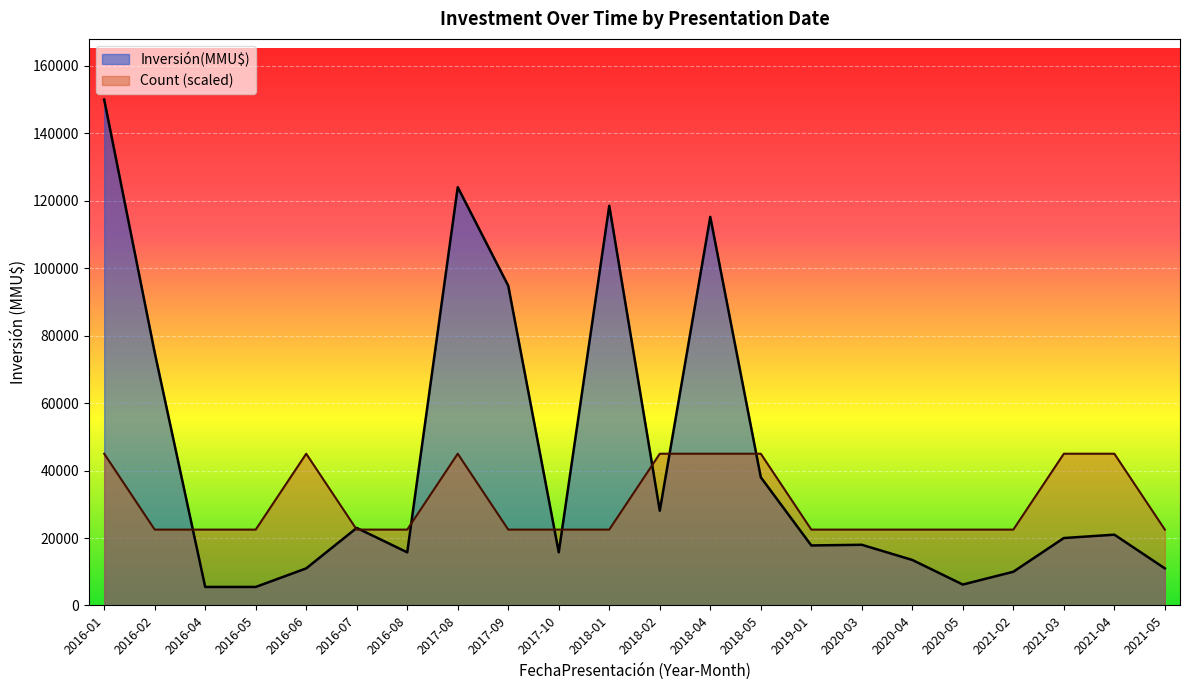

Which category has the highest value across all series?

2016-01